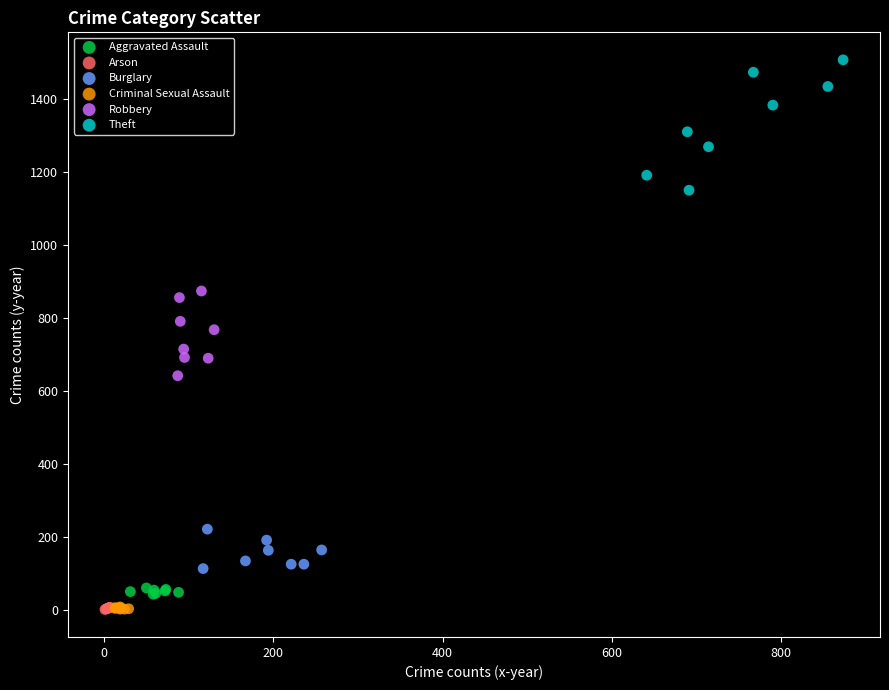

Which series contains the highest Y value?

Theft